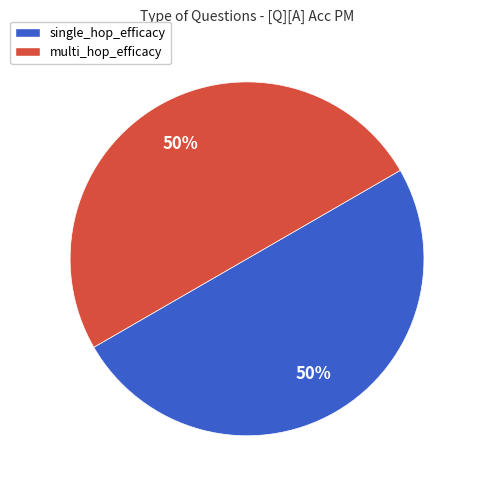

To the nearest percent, what portion does single_hop_efficacy represent?

50%